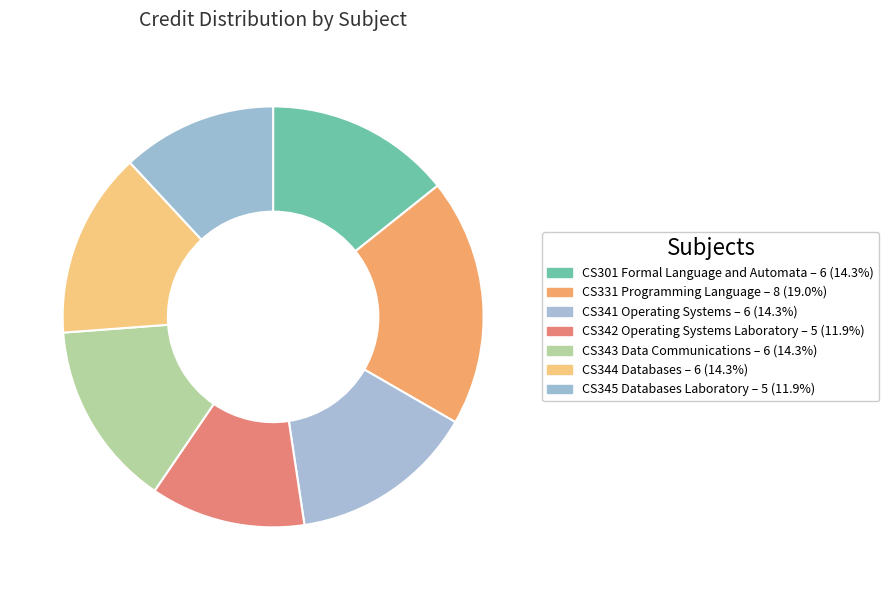

To the nearest percent, what percentage of the pie is CS341 Operating Systems?

14%